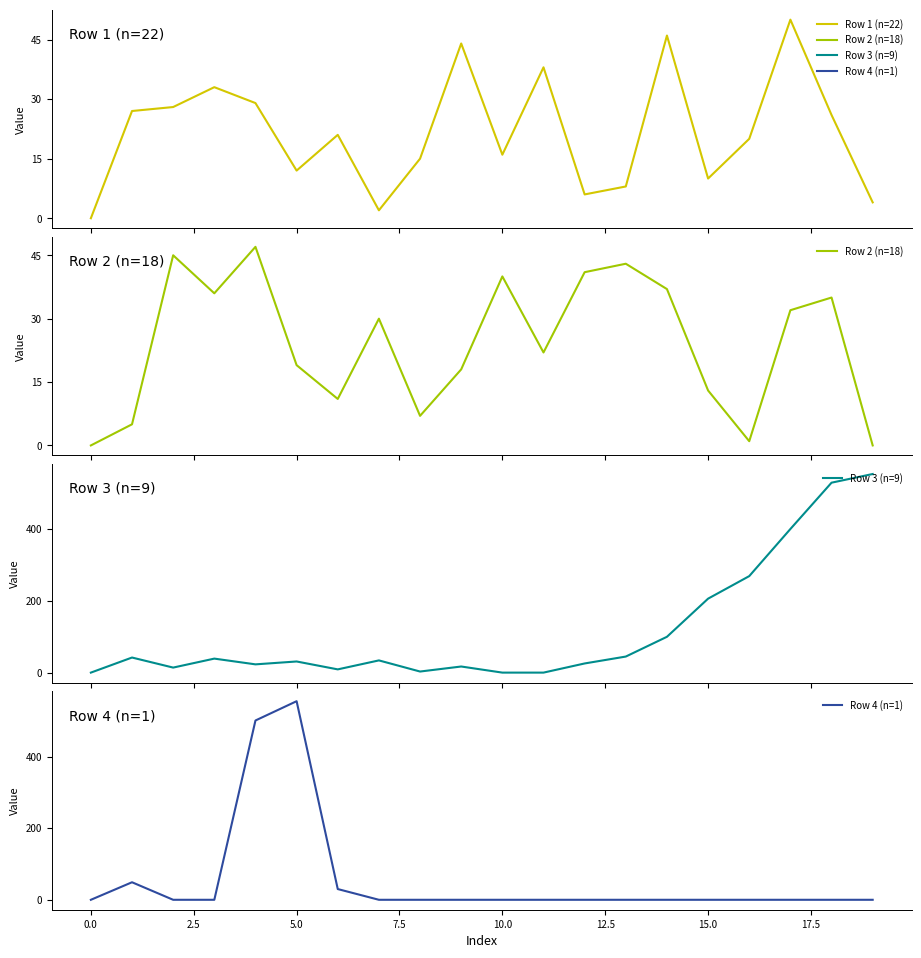

Reading right to left, what are all the values shown in this chart?

Row 1 (n=22): 4.0	26.0	50.0	20.0	10.0	46.0	8.0	6.0	38.0	16.0	44.0	15.0	2.0	21.0	12.0	29.0	33.0	28.0	27.0	0.0
Row 2 (n=18): 0.0	35.0	32.0	1.0	13.0	37.0	43.0	41.0	22.0	40.0	18.0	7.0	30.0	11.0	19.0	47.0	36.0	45.0	5.0	0.0
Row 3 (n=9): 553.1	529.0	400.0	268.8	206.0	99.8	44.7	25.5	0.0	0.0	17.0	3.0	34.0	9.0	31.0	23.0	39.0	14.0	42.0	0.0
Row 4 (n=1): 0.0	0.0	0.0	0.0	0.0	0.0	0.0	0.0	0.0	0.0	0.0	0.0	0.0	30.0	554.9	501.0	0.0	0.0	49.0	0.0